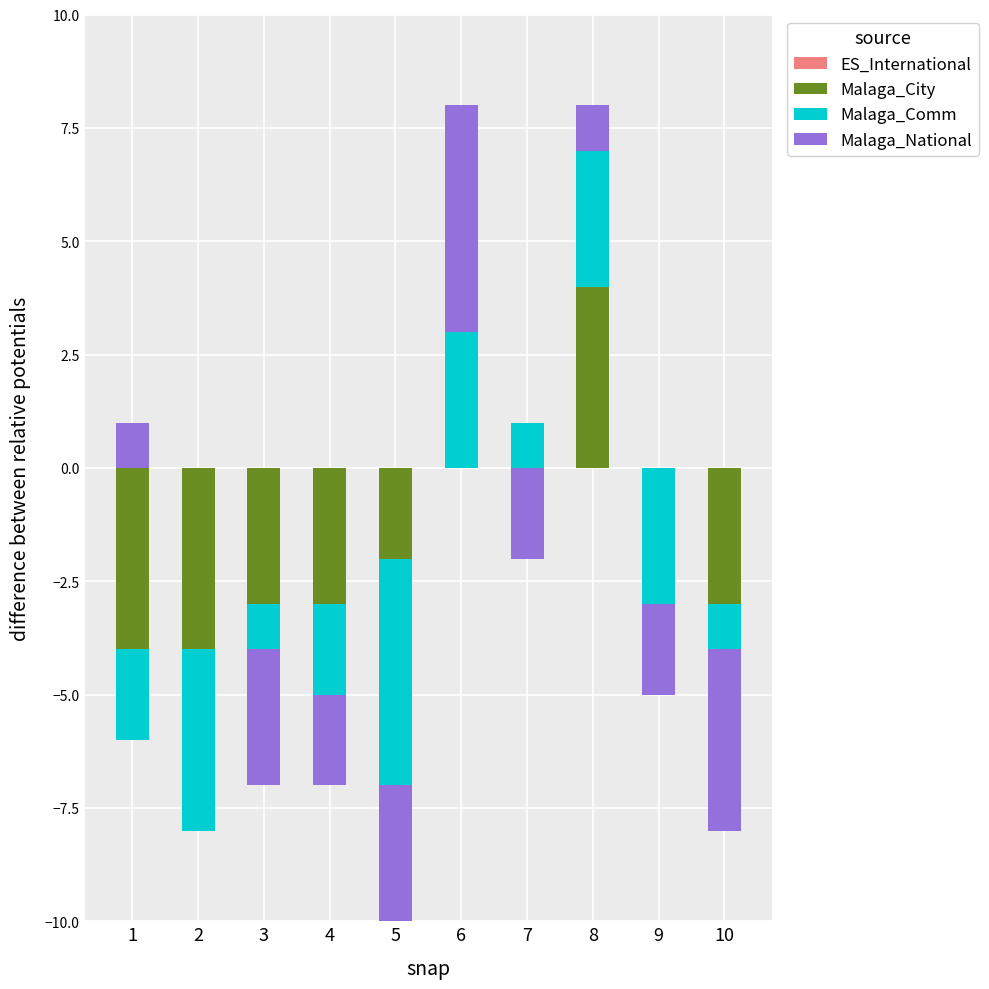

Is it true that ES_International equals 0 at 6?

True